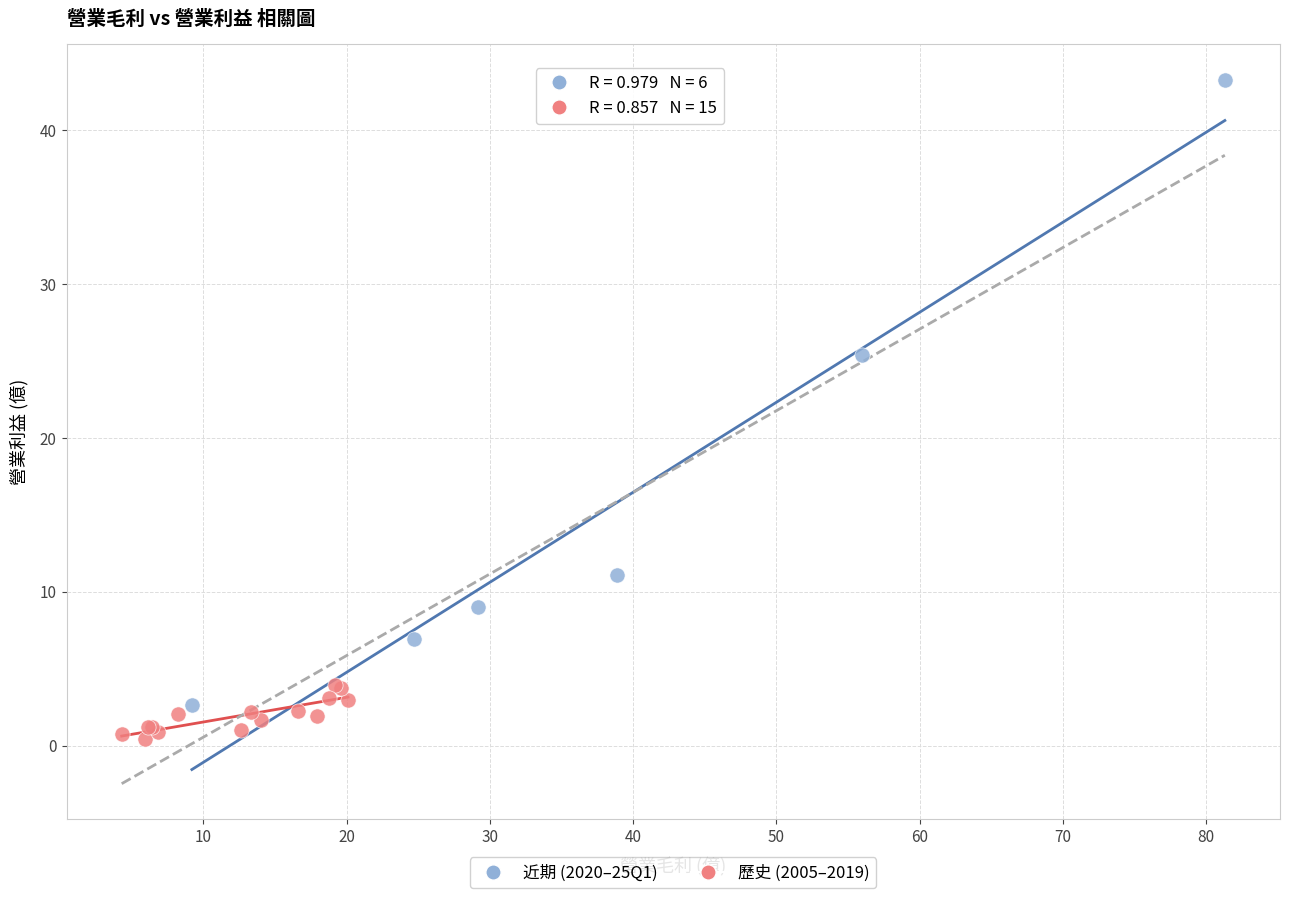

Which series has the widest spread of Y values?

近期 (2020–25Q1)